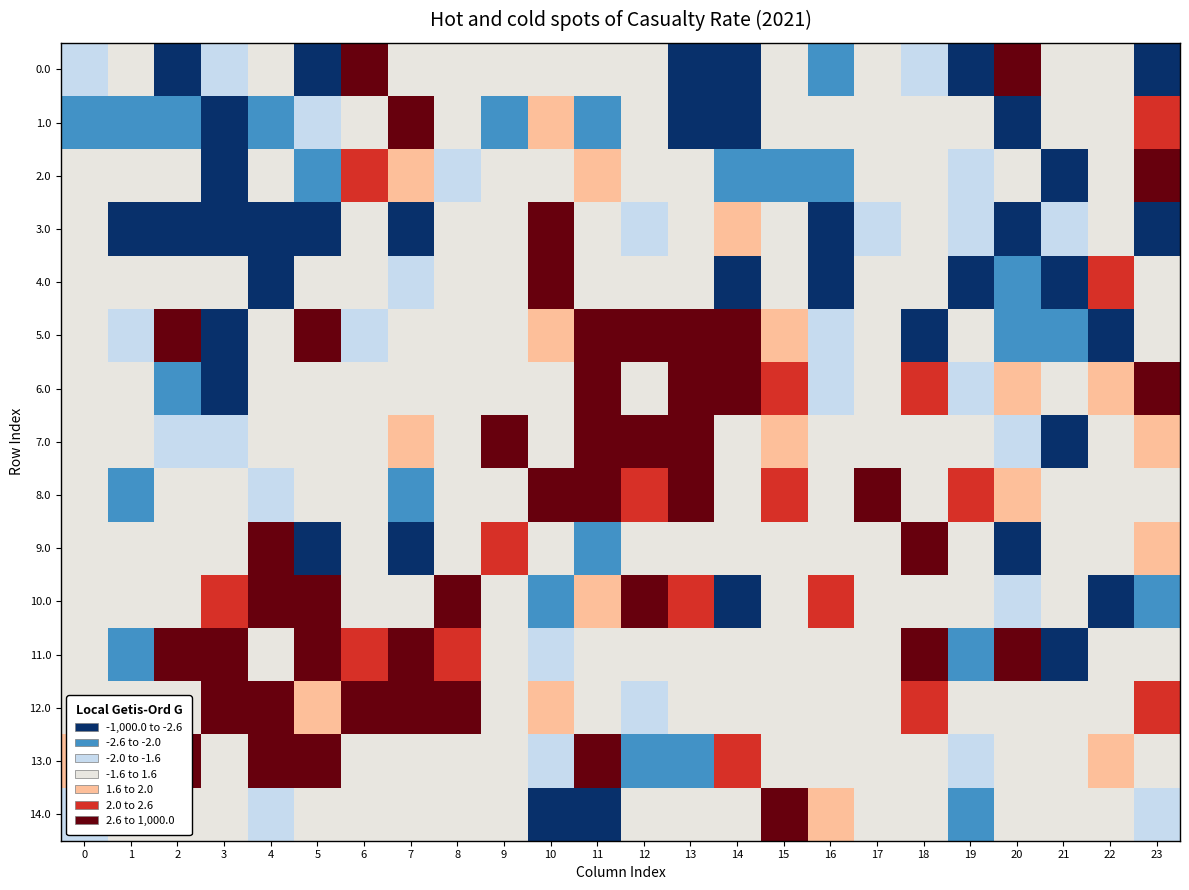

At 17, list the series in order from smallest to largest.

3.0, 10.0, 9.0, 4.0, 2.0, 5.0, 14.0, 12.0, 1.0, 0.0, 13.0, 11.0, 7.0, 6.0, 8.0